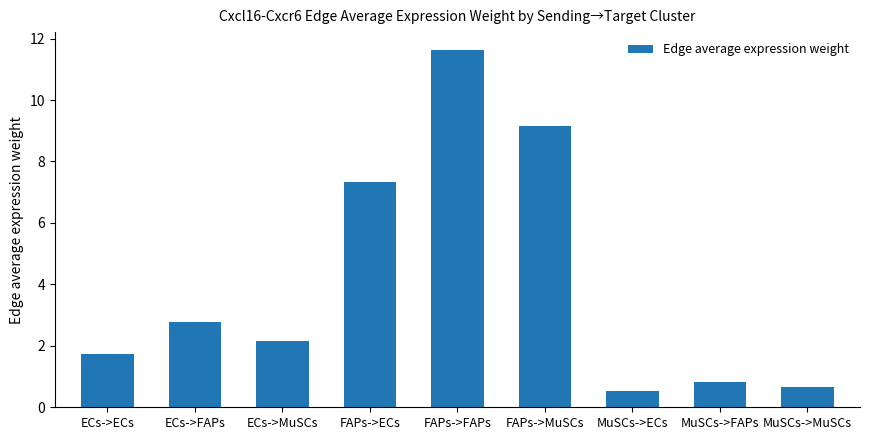

What is the ratio of the value at MuSCs->ECs to the value at FAPs->ECs?

0.1